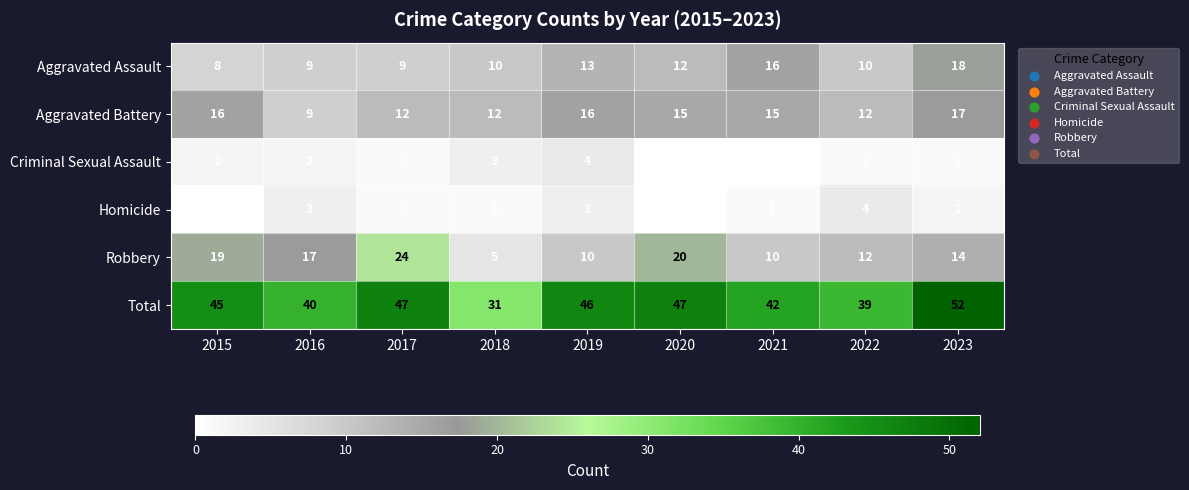

At which category does the chart reach its minimum across all series?

2020